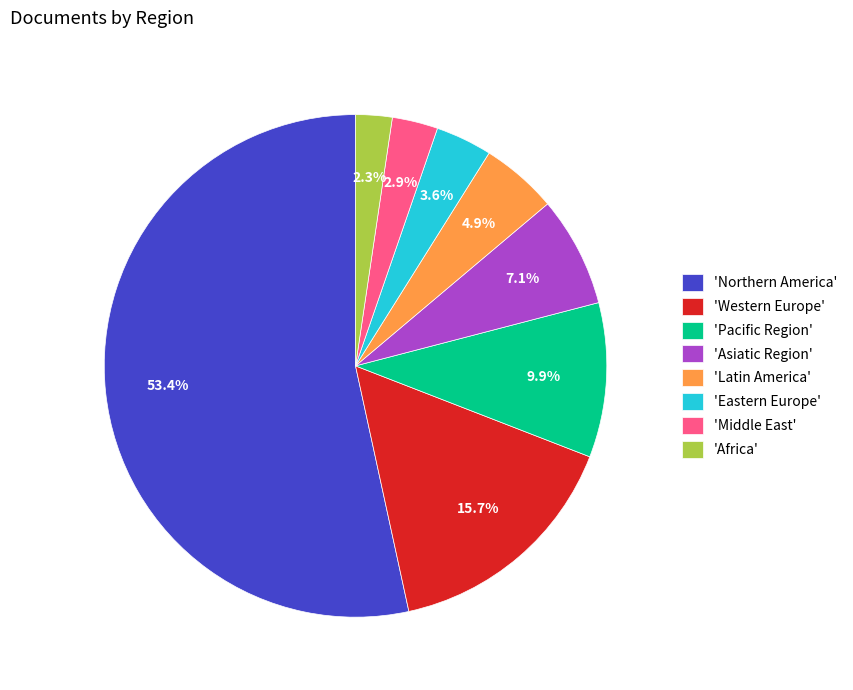

Rank the categories by value from lowest to highest.

'Africa', 'Middle East', 'Eastern Europe', 'Latin America', 'Asiatic Region', 'Pacific Region', 'Western Europe', 'Northern America'